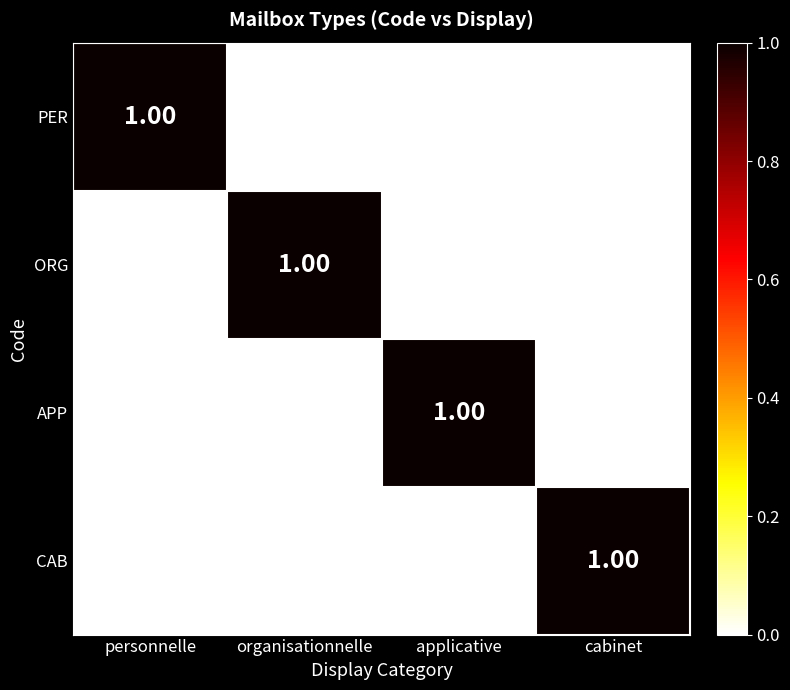

At how many categories does at least one series exceed 0?

4